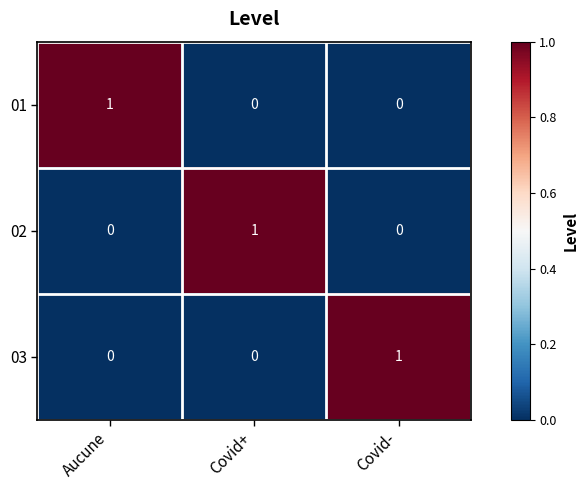

How many distinct data groups are displayed?

3